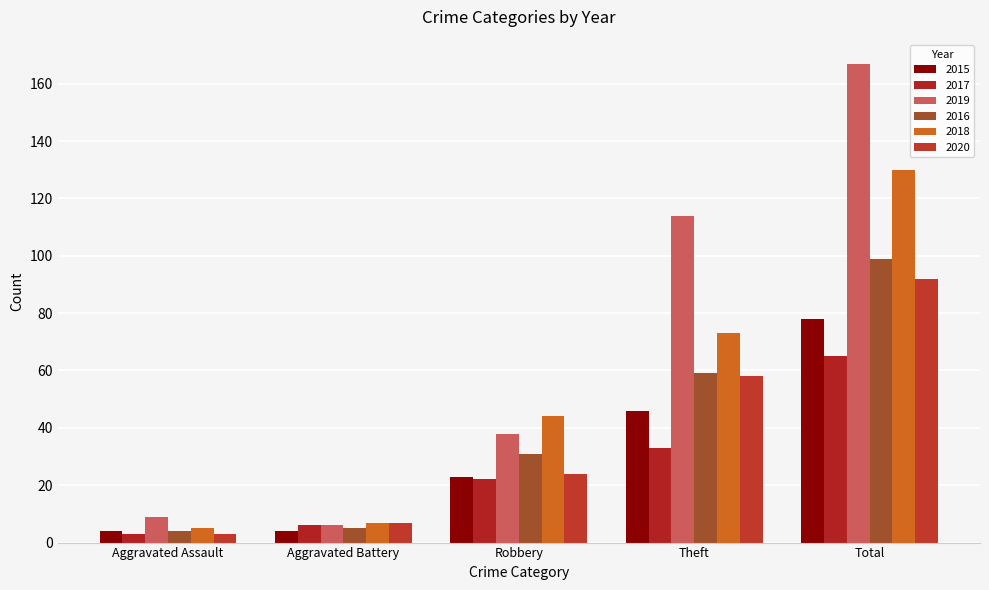

What is the label of the 1st bar from the right?

Total